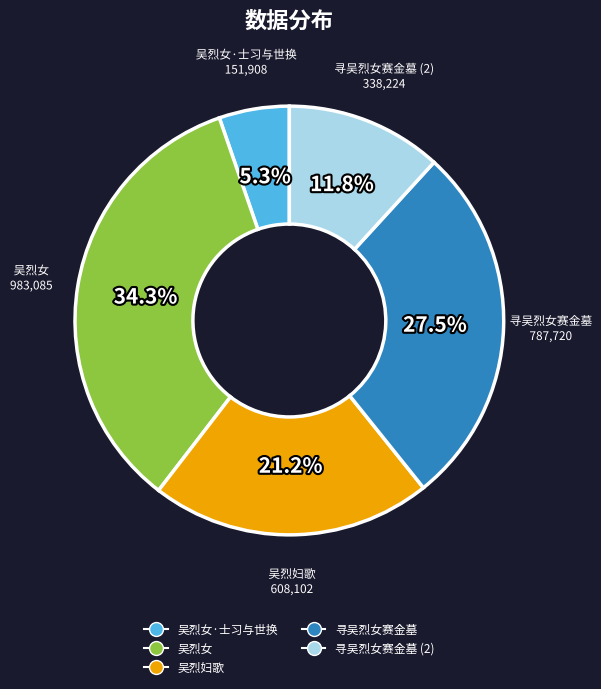

Approximately how many times larger is the value at 吴烈妇歌 compared to 寻吴烈女赛金墓 (2)?

1.8